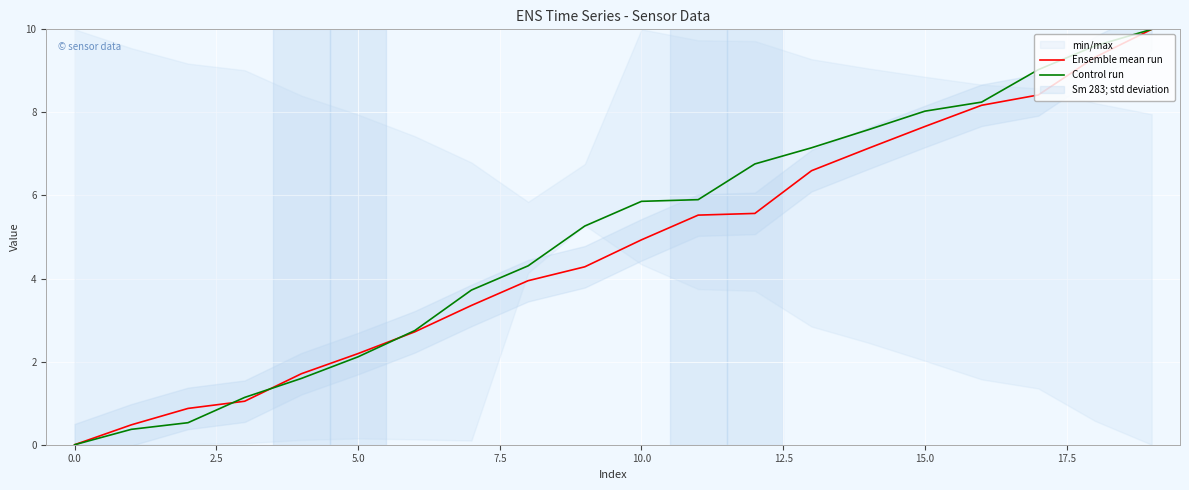

Is the value of Control run at 0.0 greater than the value of Ensemble mean run at 5.0?

No